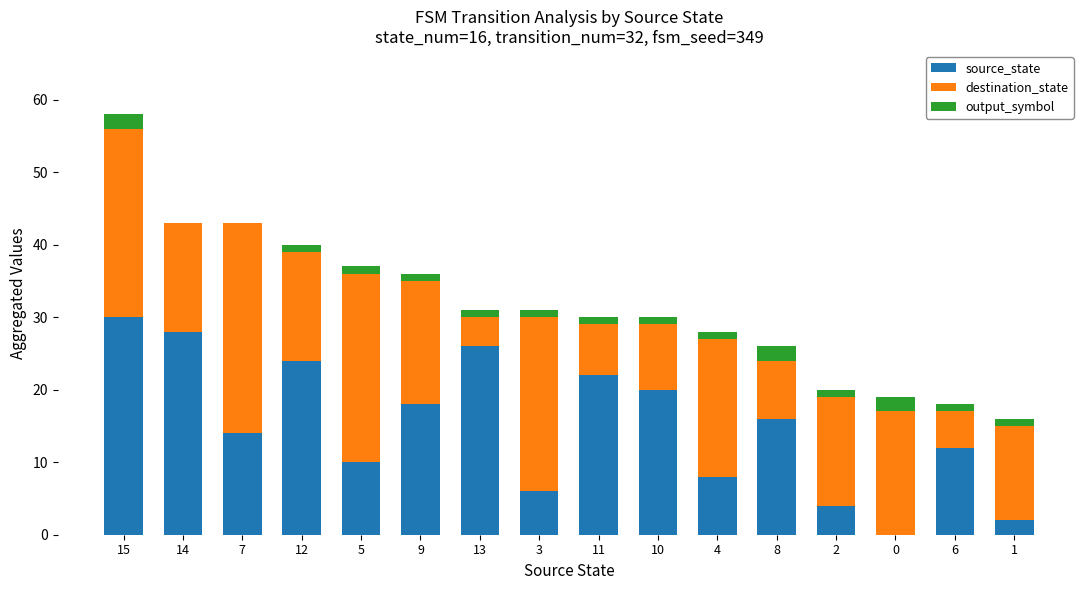

Are the bars grouped side by side (vs. stacked)?

No